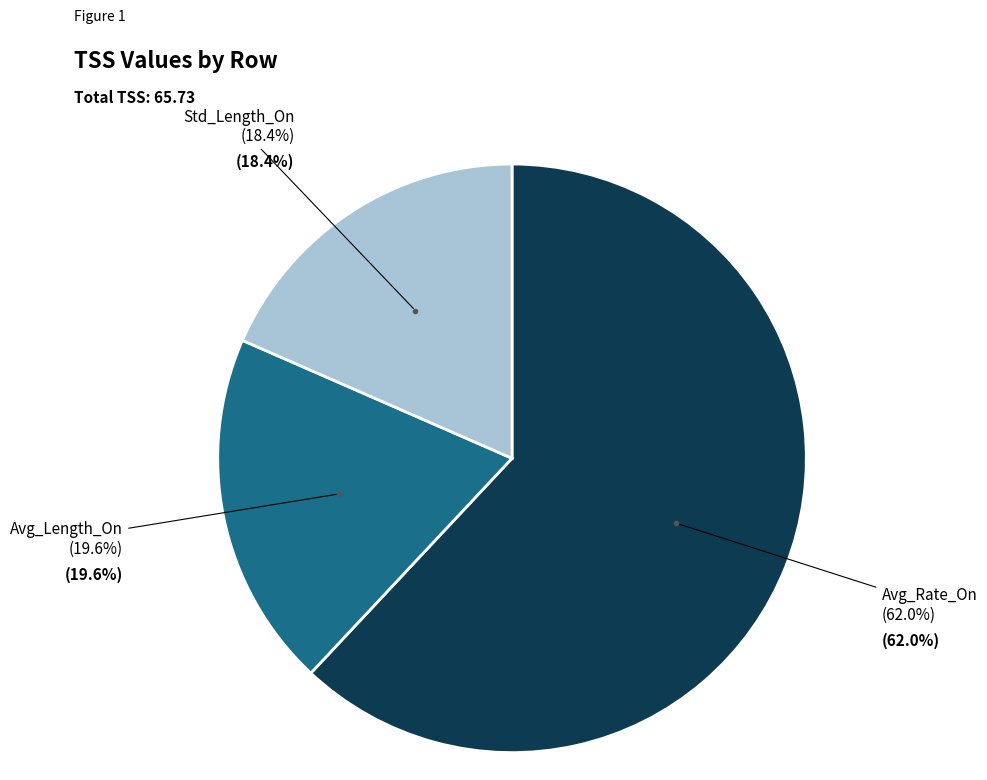

To the nearest percent, what portion does Avg_Rate_On represent?

62%